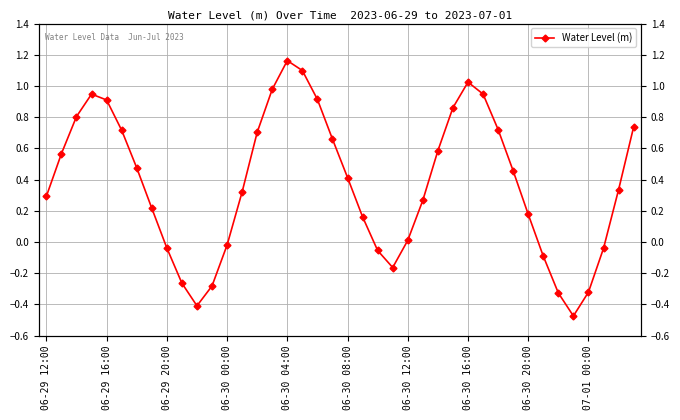

How many data points are less than 0?

12